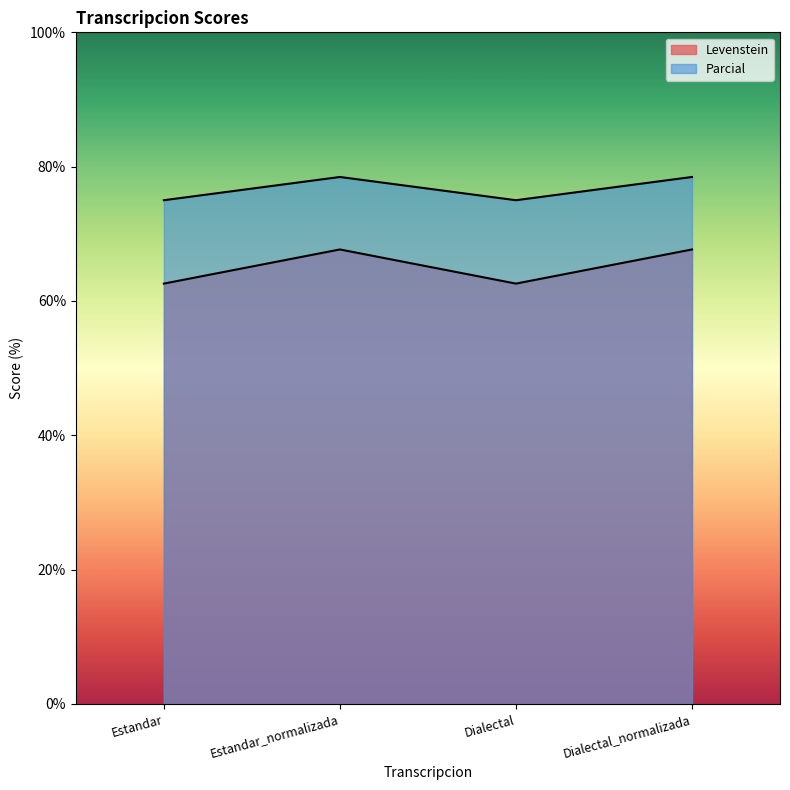

Between Estandar_normalizada and Dialectal_normalizada, which series saw the biggest shift?

Levenstein